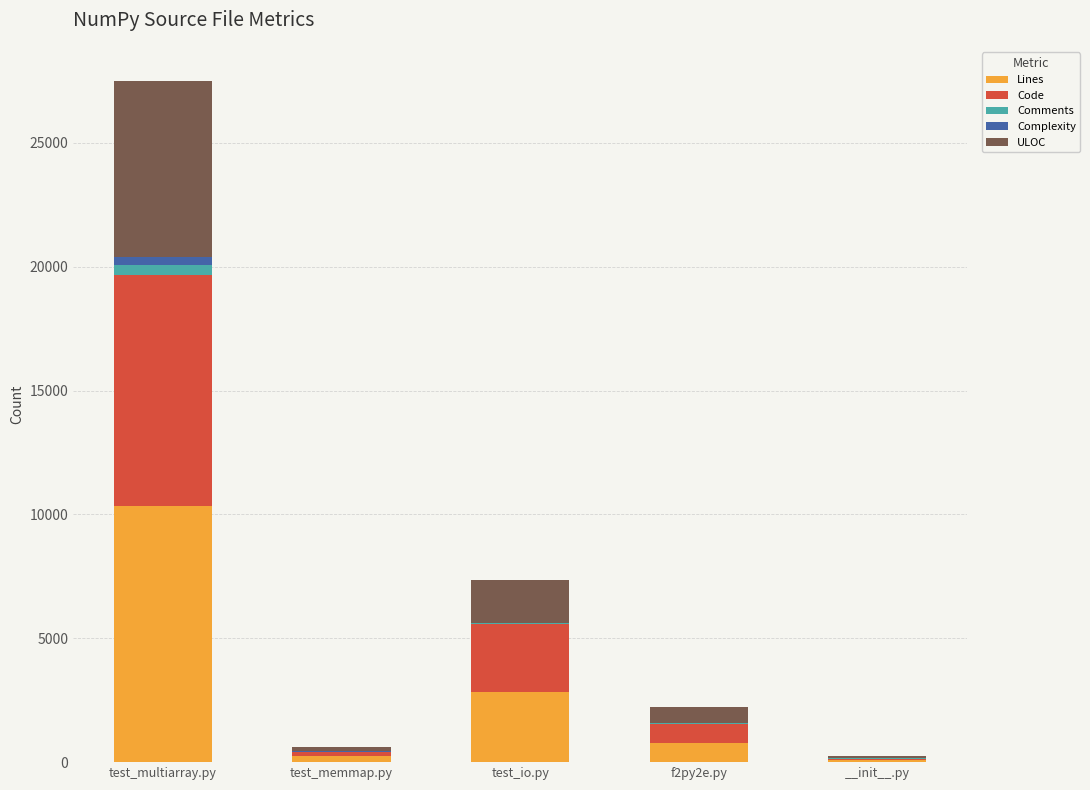

What is the total value across all series at test_io.py?

7336